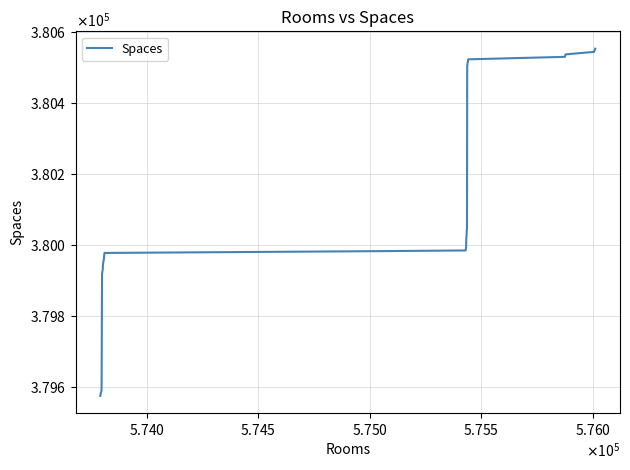

What is the difference between the second highest and minimum values?

974